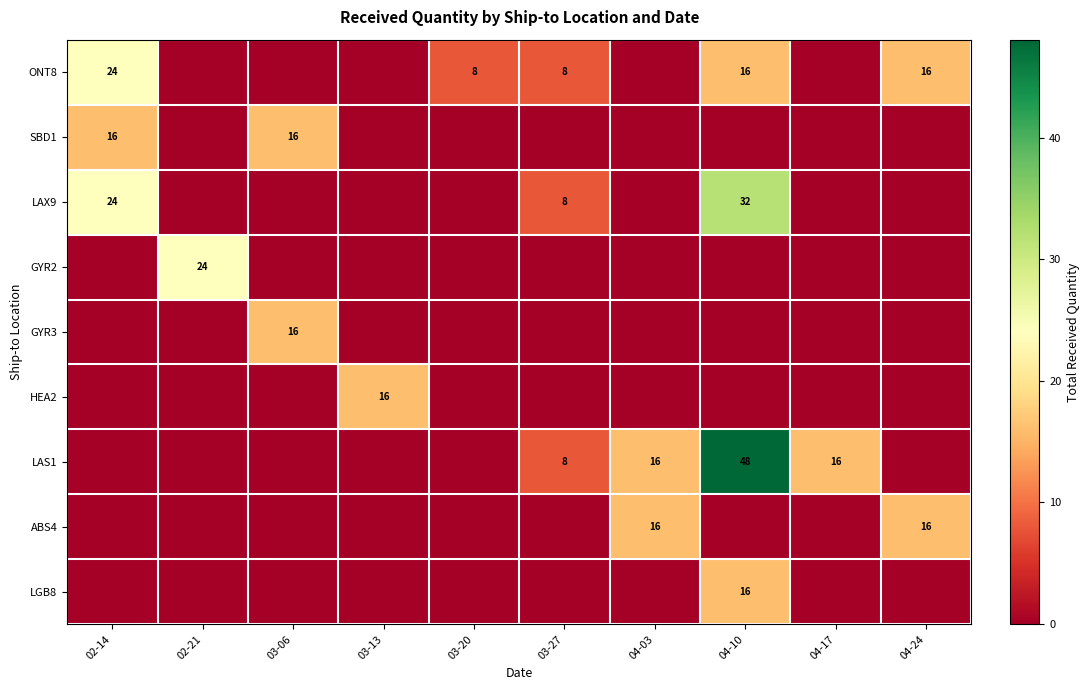

True or false: ONT8 has a value of 2 at 03-20.

False